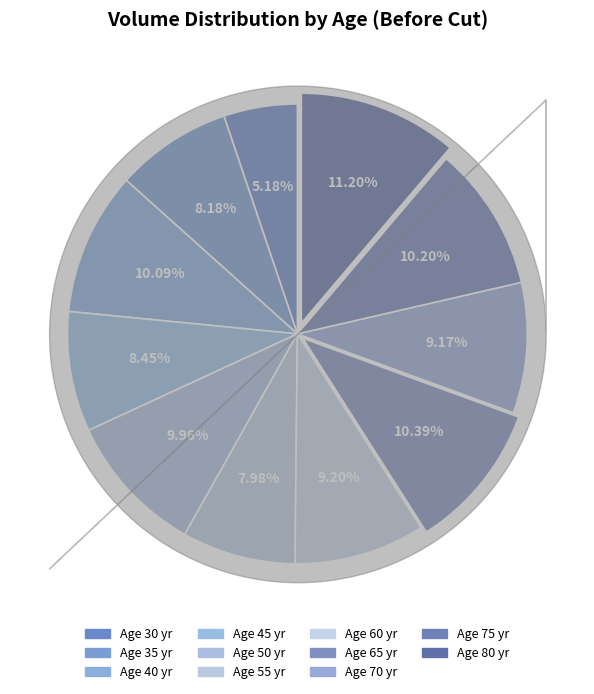

Rank the categories by value from highest to lowest.

80, 65, 75, 40, 50, 60, 70, 45, 35, 55, 30